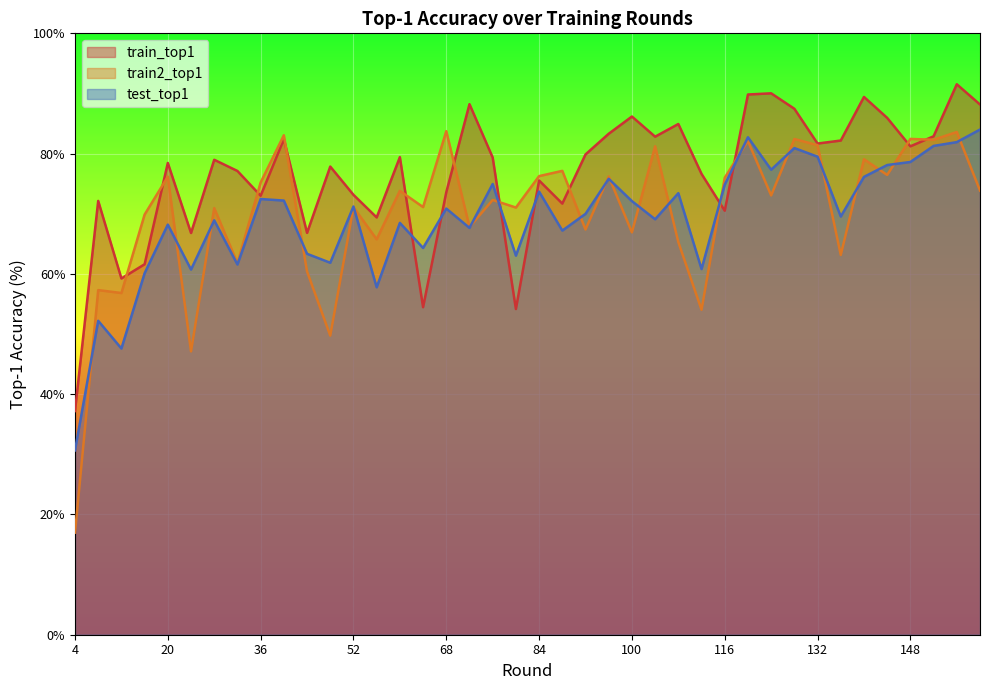

Which series has the widest spread of values?

train2_top1